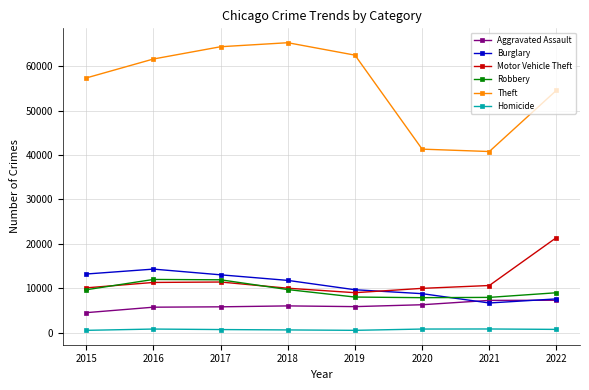

Which series has the widest spread of values?

Theft